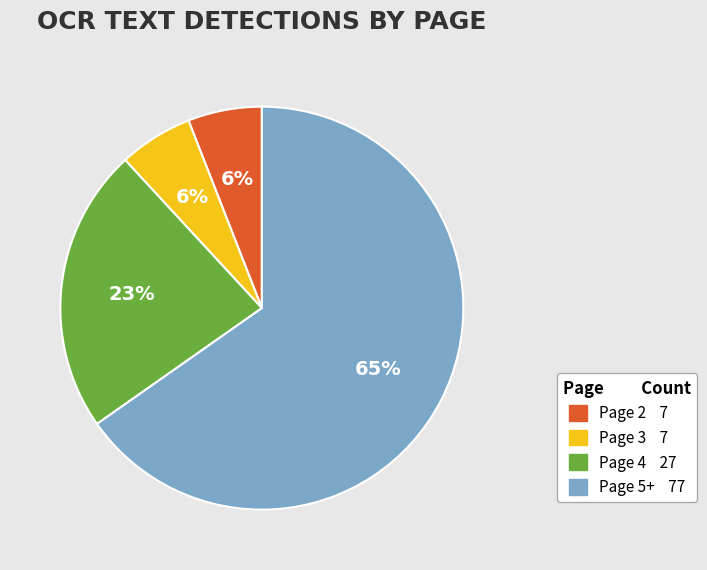

Does any single category account for the majority?

Yes